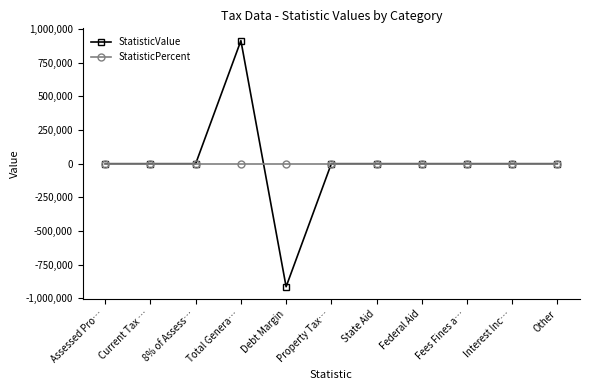

The StatisticPercent series shows 0 at Property Tax…. True or false?

True